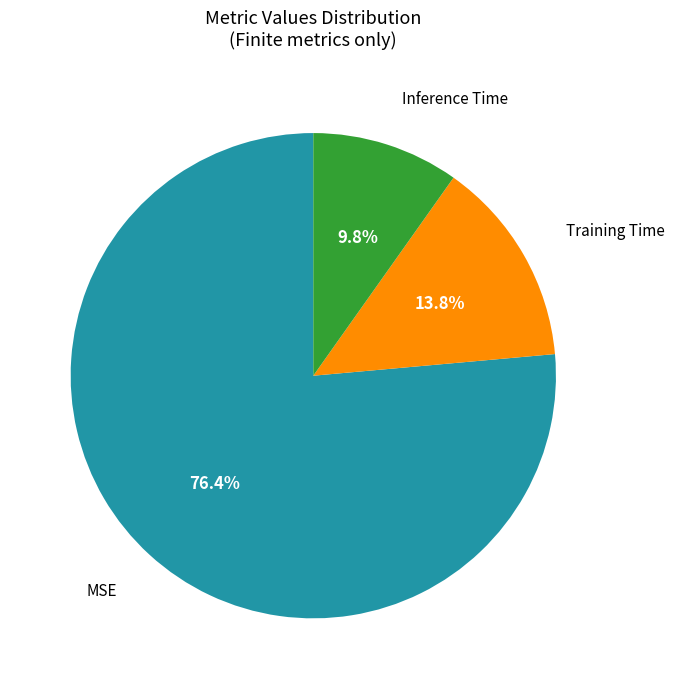

Is there a majority slice in this chart?

Yes